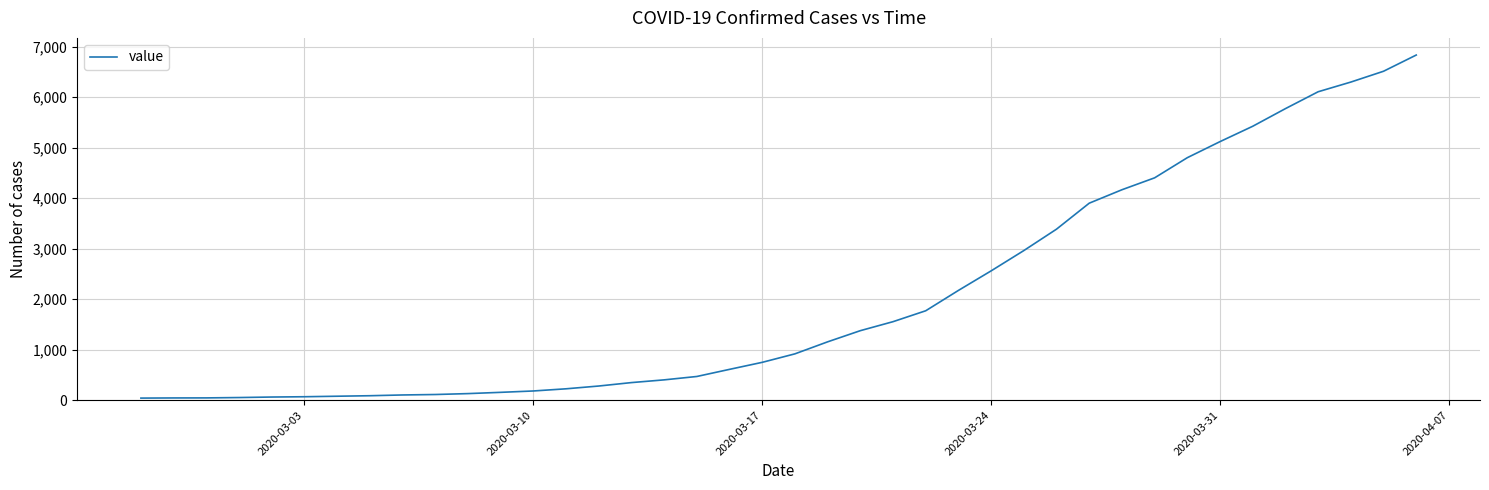

Does the chart display data point markers on the line(s)?

No